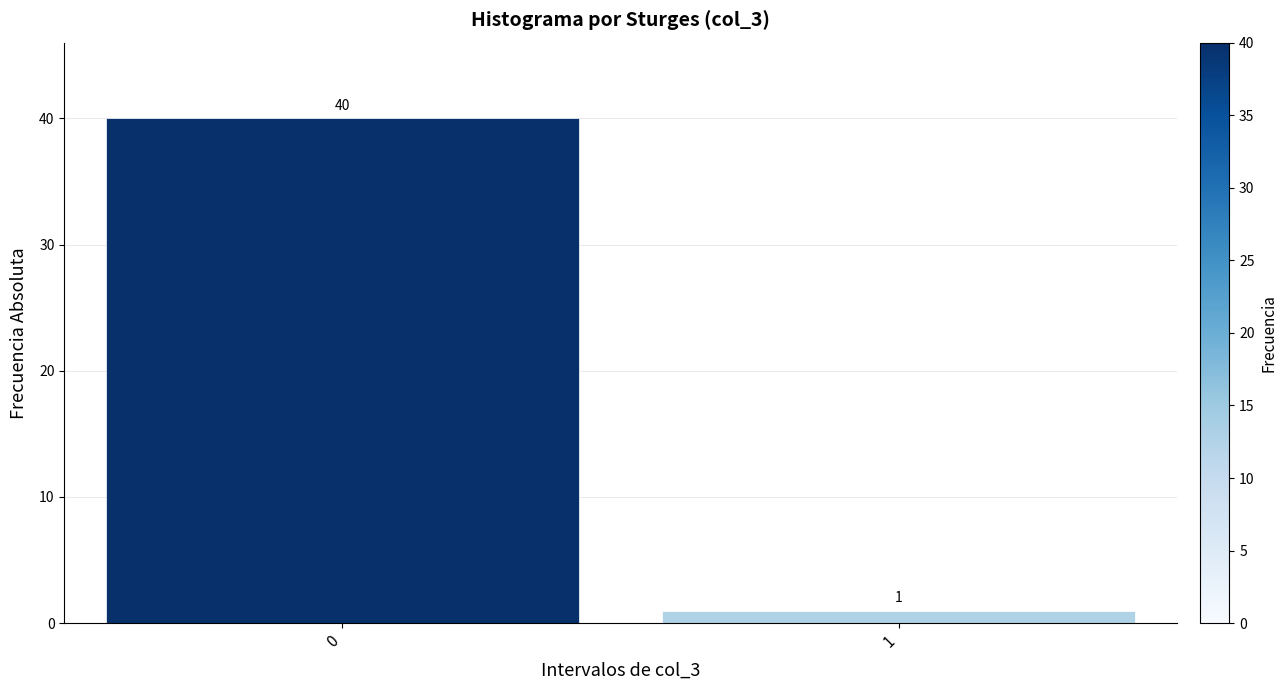

Reading left to right, list all the values displayed in this chart.

0=40	1=1